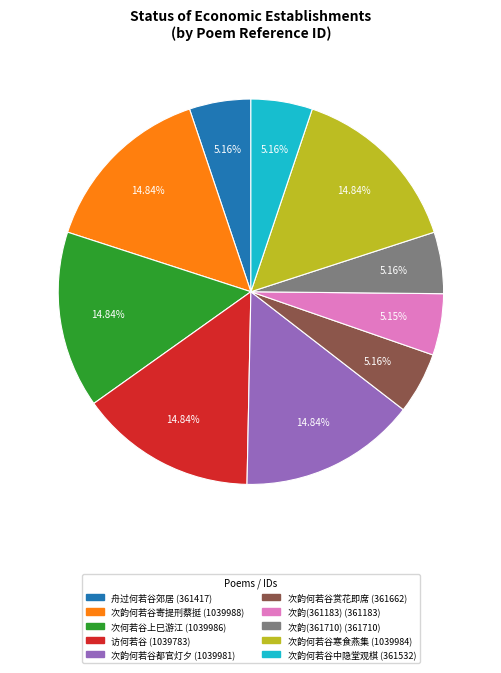

How many slices are in this pie chart?

10